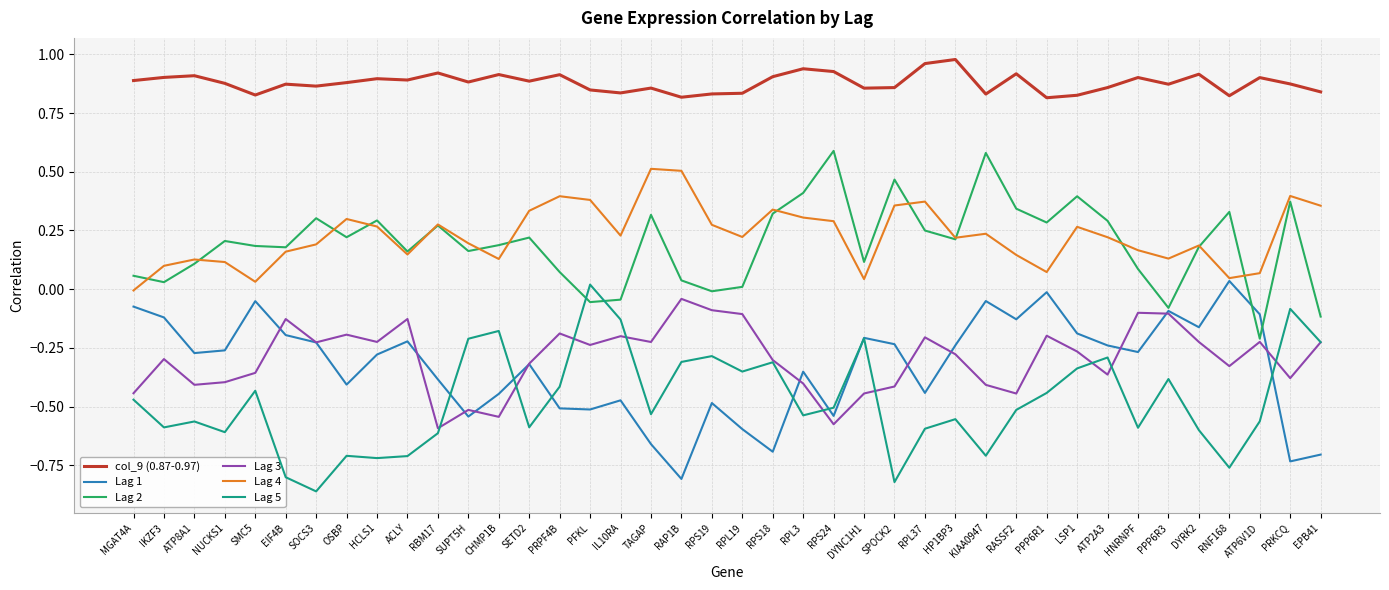

Which category has the lowest value in the Lag 2 series?

ATP6V1D